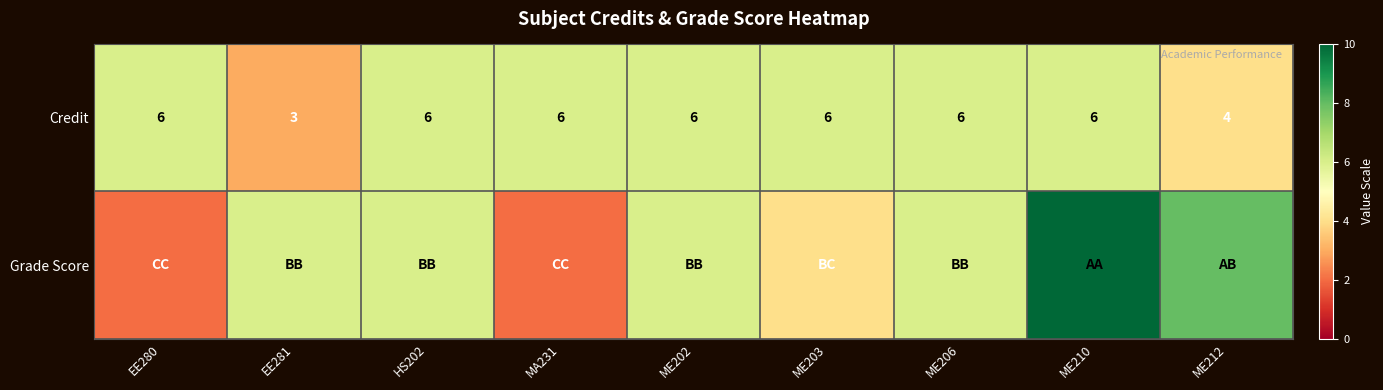

What is the difference between the maximum and minimum values in the Credit series?

3